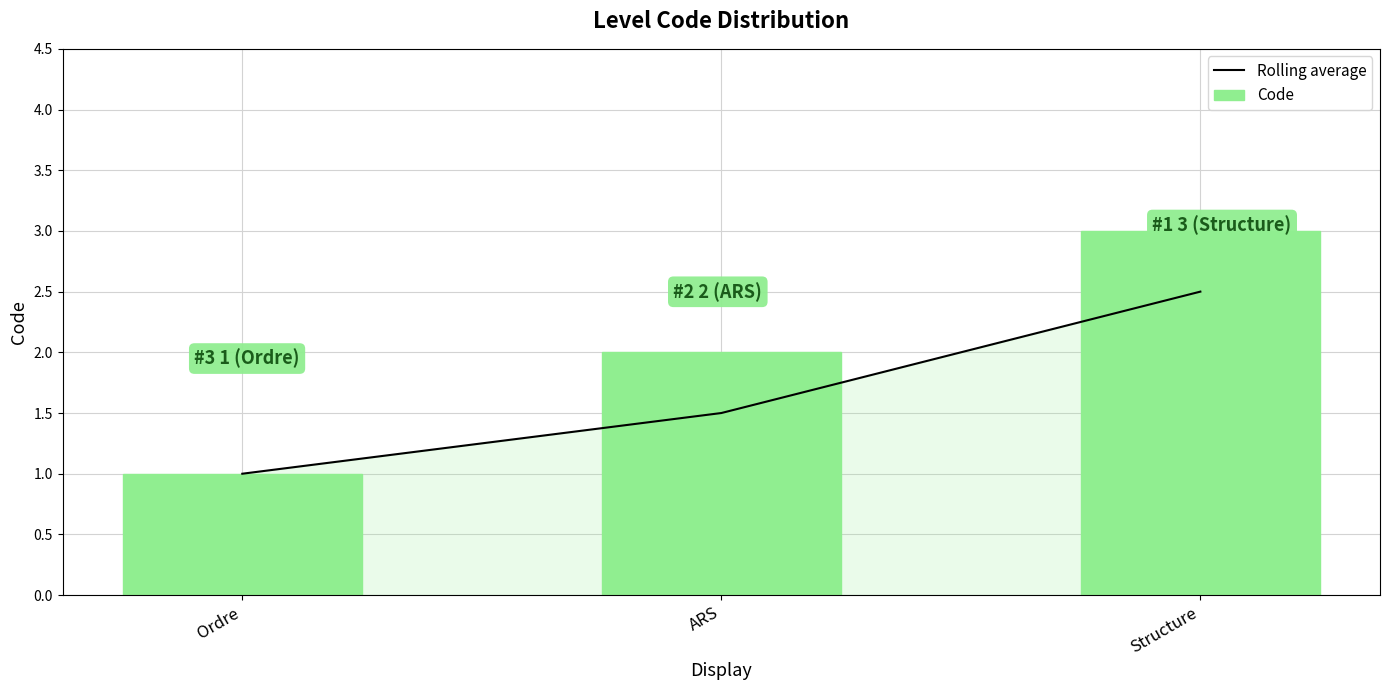

How many data points in Rolling average are above 1?

2